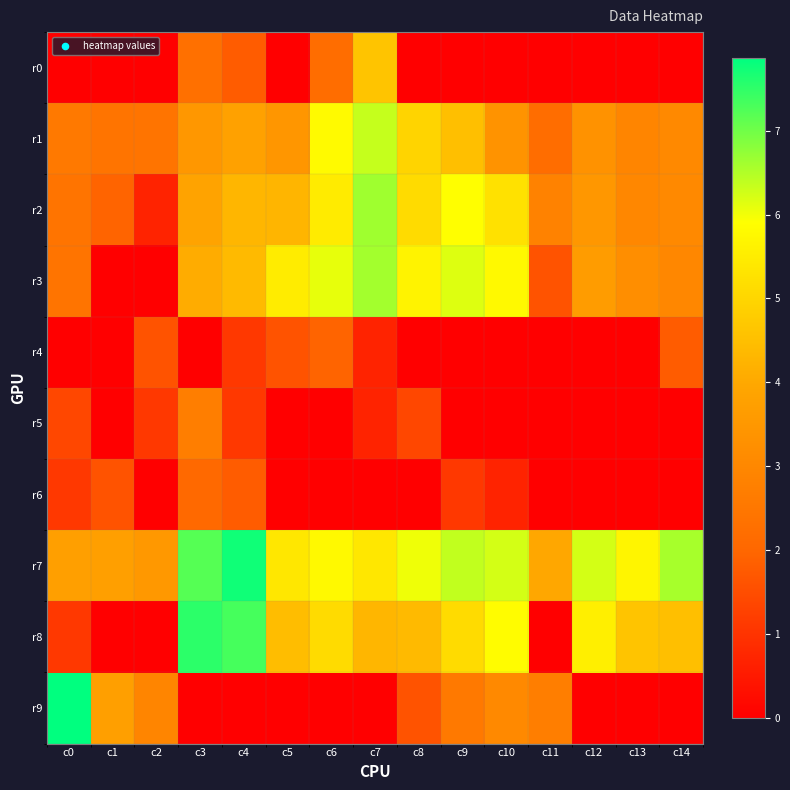

Reading right to left, extract all data points from this chart.

r0: c14=0.0	c13=0.0	c12=0.0	c11=0.0	c10=0.0	c9=0.0	c8=0.0	c7=4.6	c6=2.2	c5=0.0	c4=1.8	c3=2.3	c2=0.0	c1=0.0	c0=0.0
r1: c14=3.0	c13=2.9	c12=3.3	c11=2.2	c10=3.4	c9=4.5	c8=5.0	c7=6.3	c6=5.8	c5=3.5	c4=3.8	c3=3.5	c2=2.4	c1=2.4	c0=2.6
r2: c14=3.0	c13=3.0	c12=3.5	c11=2.8	c10=5.2	c9=5.9	c8=5.1	c7=6.6	c6=5.5	c5=4.3	c4=4.3	c3=3.9	c2=0.7	c1=1.9	c0=2.4
r3: c14=3.0	c13=3.2	c12=3.6	c11=1.6	c10=5.8	c9=6.2	c8=5.6	c7=6.6	c6=6.1	c5=5.5	c4=4.4	c3=4.1	c2=0.0	c1=0.0	c0=2.4
r4: c14=1.8	c13=0.0	c12=0.0	c11=0.0	c10=0.0	c9=0.0	c8=0.0	c7=0.7	c6=1.9	c5=1.6	c4=1.1	c3=0.0	c2=1.6	c1=0.0	c0=0.0
r5: c14=0.0	c13=0.0	c12=0.0	c11=0.0	c10=0.0	c9=0.0	c8=1.4	c7=0.7	c6=0.0	c5=0.0	c4=1.1	c3=2.7	c2=1.1	c1=0.0	c0=1.4
r6: c14=0.0	c13=0.0	c12=0.0	c11=0.0	c10=0.7	c9=1.1	c8=0.0	c7=0.0	c6=0.0	c5=0.0	c4=1.8	c3=2.1	c2=0.0	c1=1.6	c0=1.1
r7: c14=6.6	c13=5.7	c12=6.2	c11=4.0	c10=6.2	c9=6.4	c8=6.0	c7=5.4	c6=5.8	c5=5.4	c4=7.7	c3=7.2	c2=3.5	c1=3.7	c0=3.7
r8: c14=4.5	c13=4.6	c12=5.6	c11=0.0	c10=5.8	c9=5.1	c8=4.4	c7=4.3	c6=5.1	c5=4.5	c4=7.3	c3=7.5	c2=0.0	c1=0.0	c0=1.1
r9: c14=0.0	c13=0.0	c12=0.0	c11=2.7	c10=3.0	c9=2.6	c8=1.6	c7=0.0	c6=0.0	c5=0.0	c4=0.0	c3=0.0	c2=2.9	c1=3.7	c0=7.9